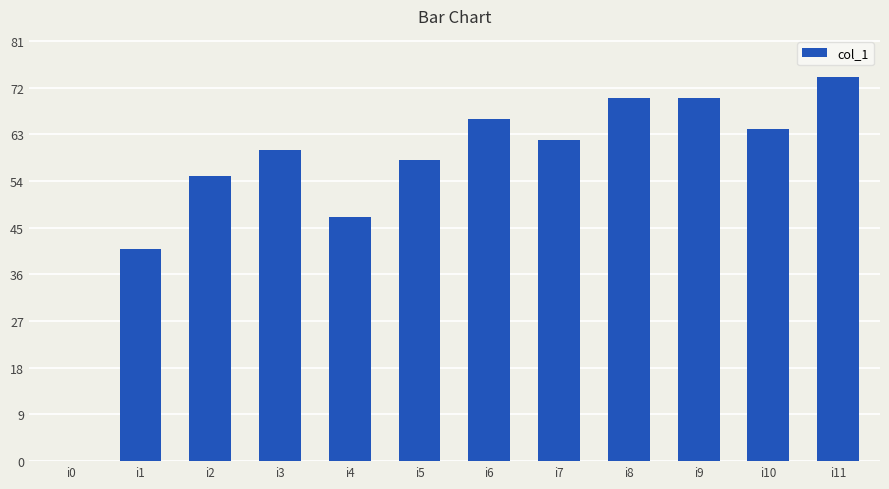

Reading right to left, list all the values displayed in this chart.

74	64	70	70	62	66	58	47	60	55	41	0